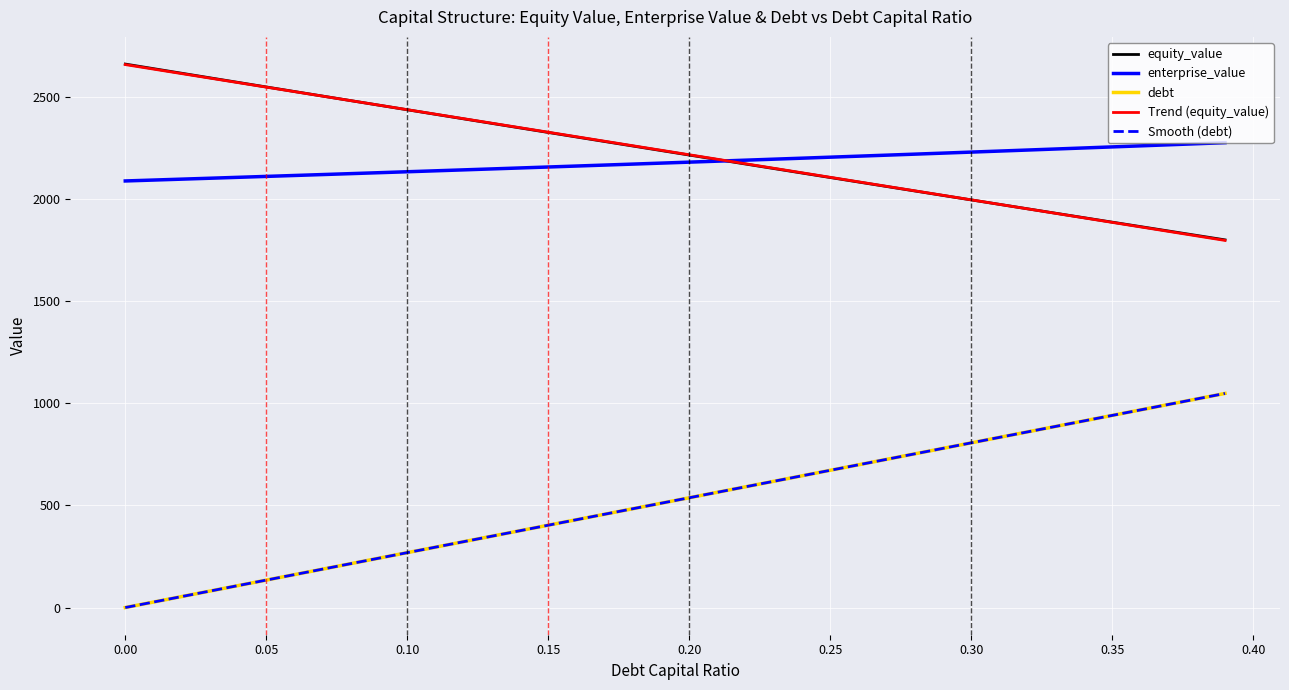

Is this an area chart (filled region under the line)?

No